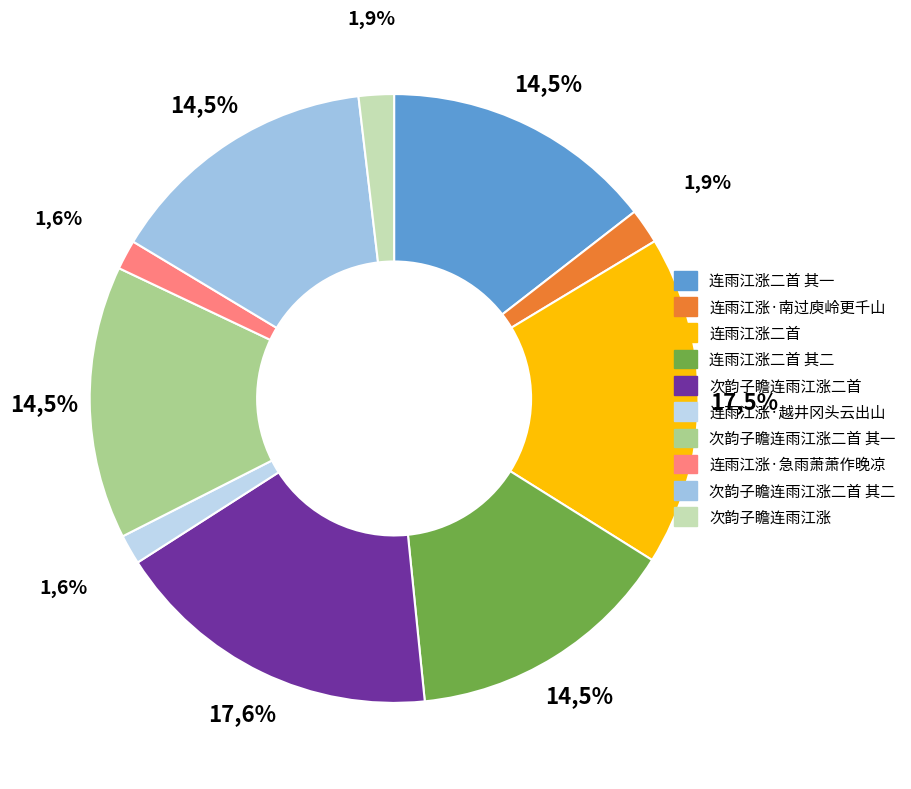

What percentage is the 连雨江涨·南过庾岭更千山 slice, to the nearest percent?

2%